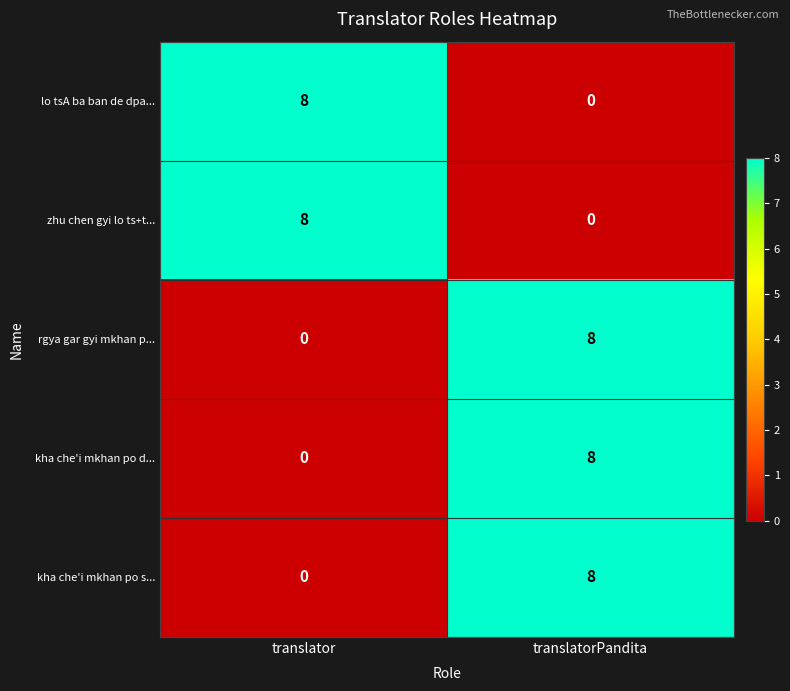

At which category is the sum across all series the highest?

translatorPandita